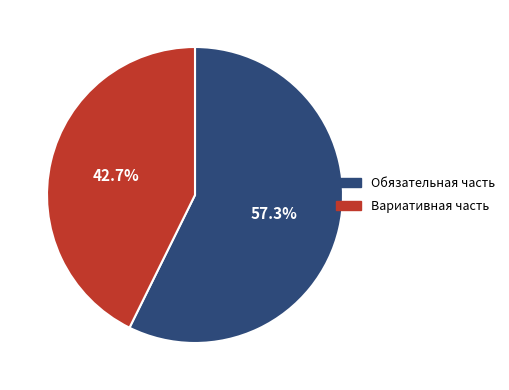

Between Обязательная часть and Вариативная часть, which is larger?

Обязательная часть